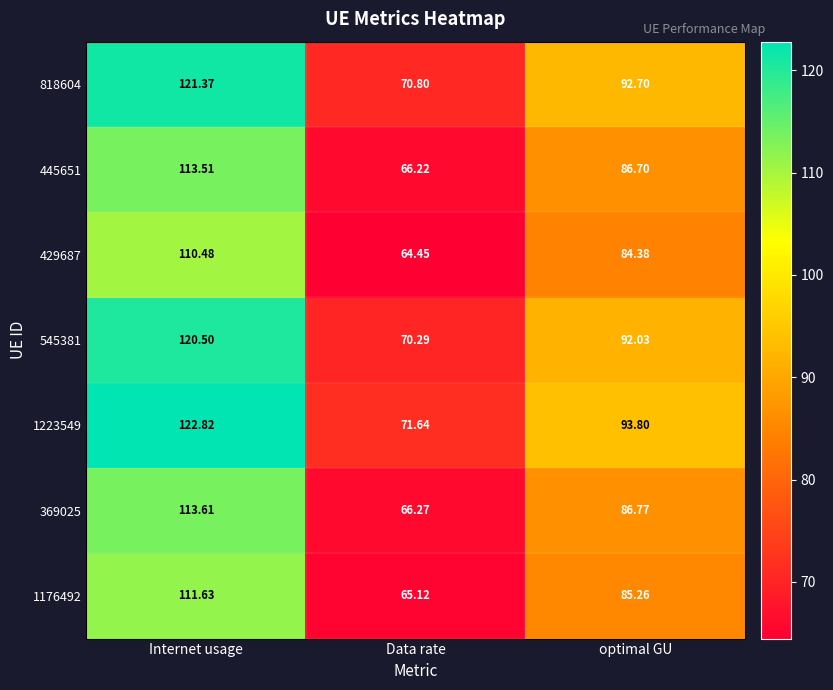

List the labels in order of 545381 value, smallest first.

Data rate, optimal GU, Internet usage